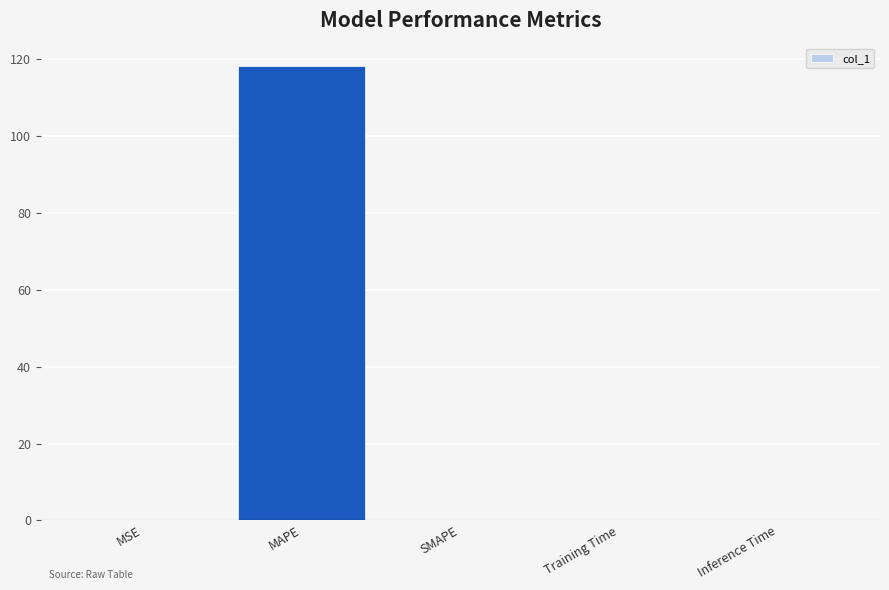

What is the change in value from MAPE to Training Time?

-118.2